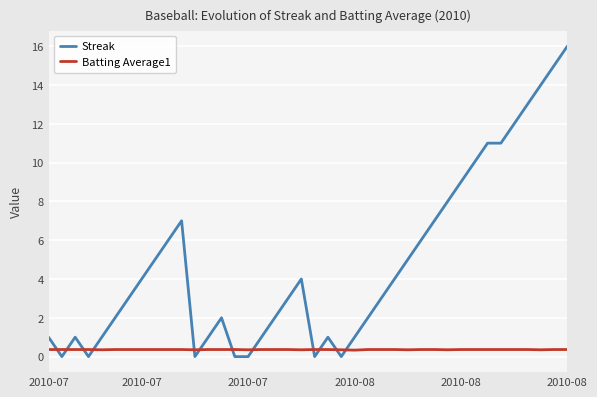

True or false: Streak and Batting Average1 cross at least once.

True